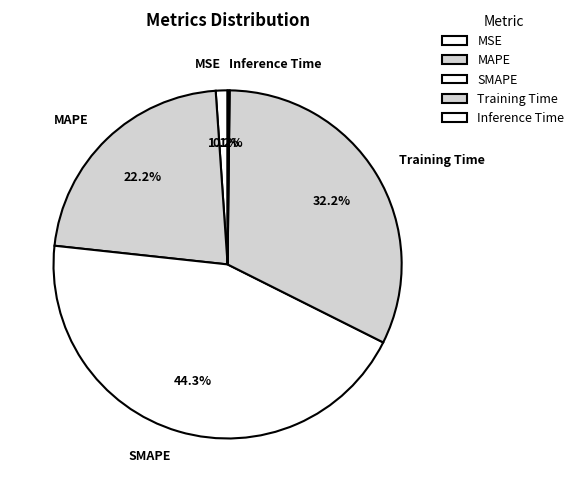

Is there any slice that represents more than half of the pie?

No